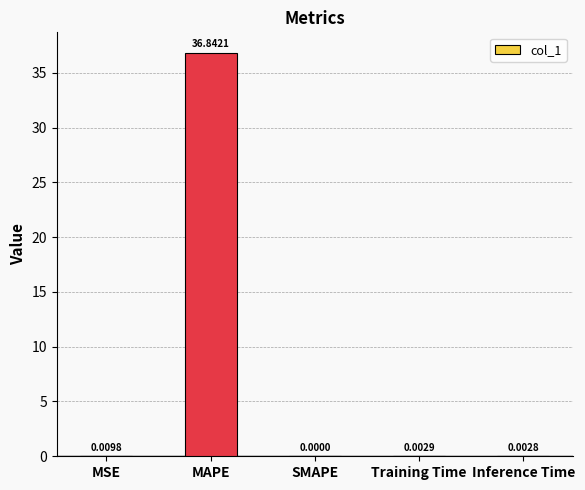

How many series are shown in this chart?

1